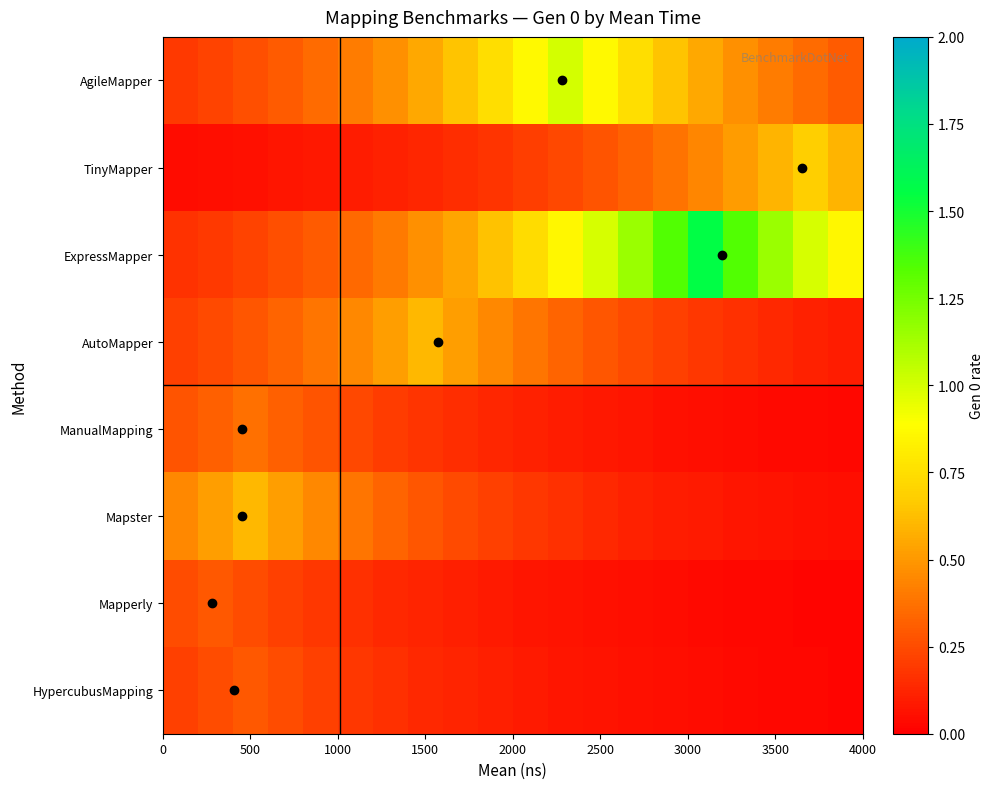

At how many categories does at least one series exceed 0?

20